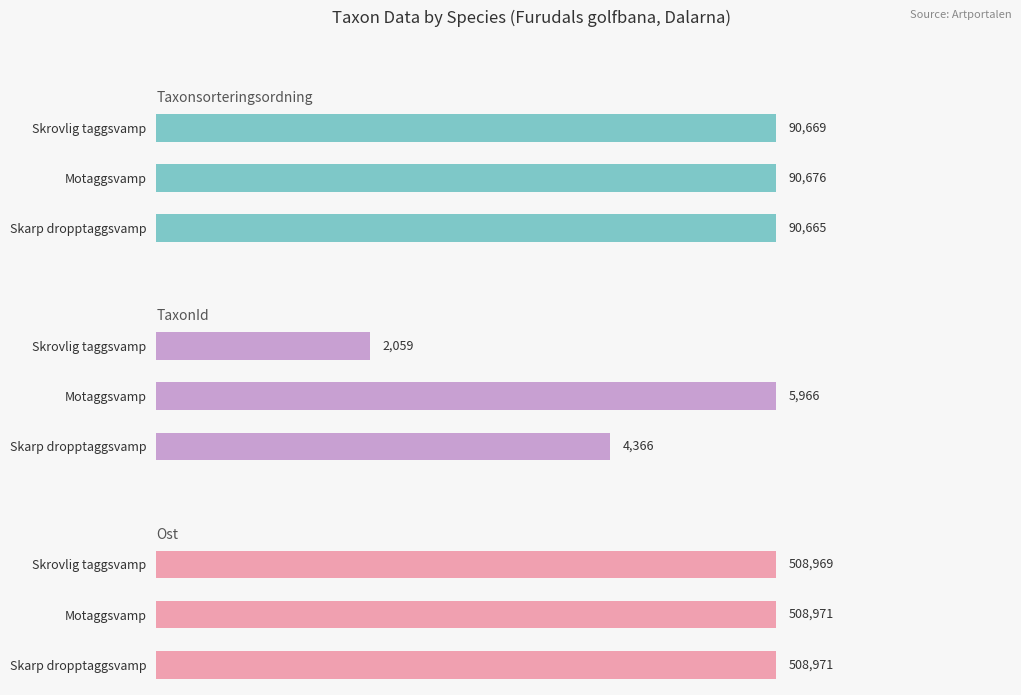

What are all the series names shown in the legend?

Taxonsorteringsordning, TaxonId, Ost